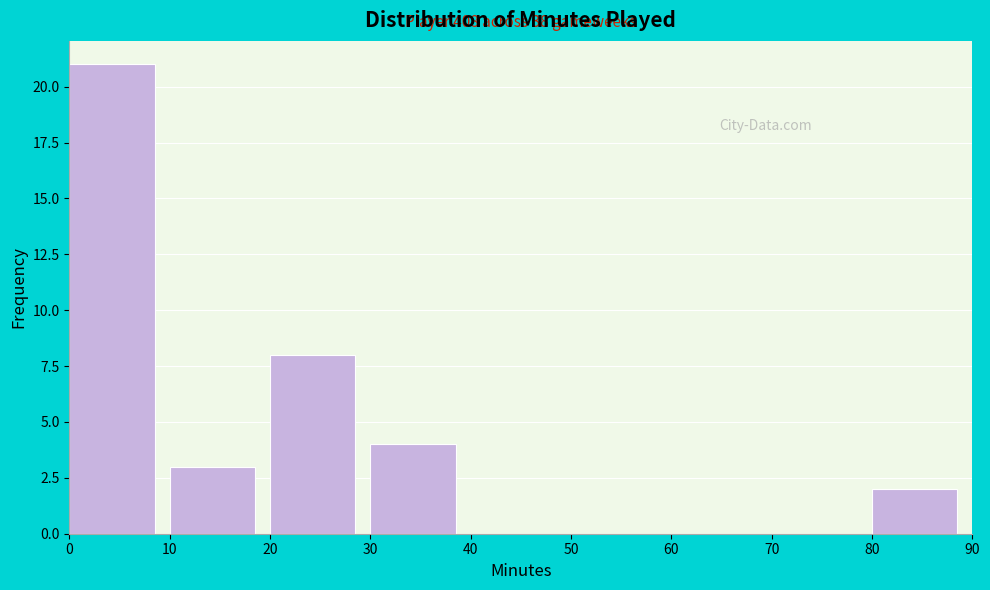

Which range on the x-axis has the tallest bar?

0 to 10